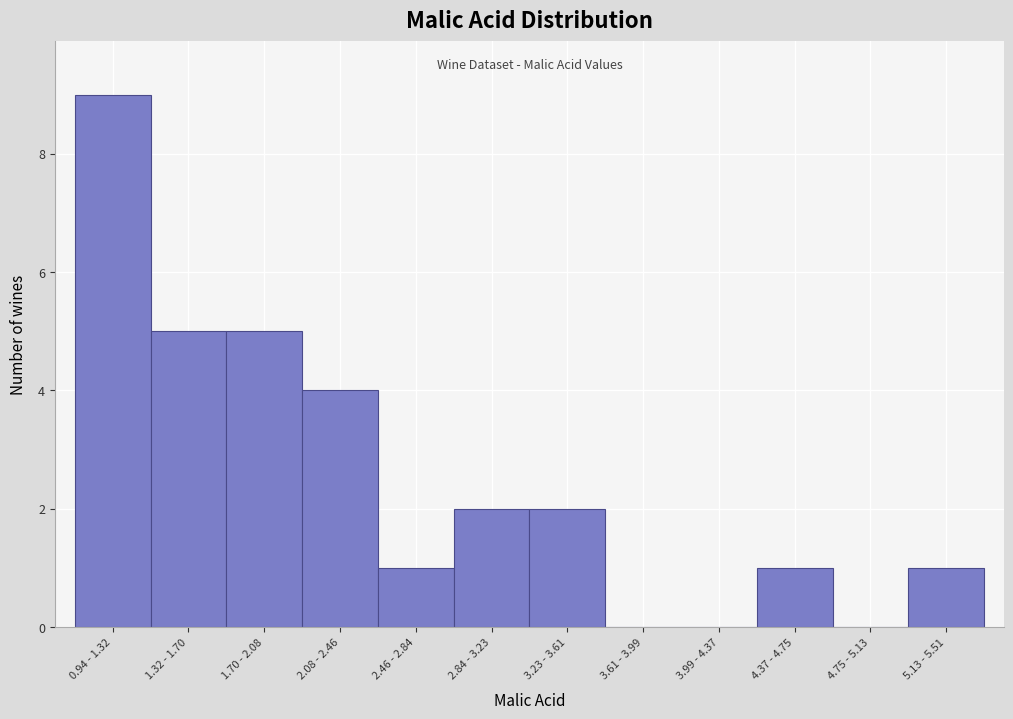

Reading right to left, list all the values displayed in this chart.

5.13 - 5.51=1	4.75 - 5.13=0	4.37 - 4.75=1	3.99 - 4.37=0	3.61 - 3.99=0	3.23 - 3.61=2	2.84 - 3.23=2	2.46 - 2.84=1	2.08 - 2.46=4	1.70 - 2.08=5	1.32 - 1.70=5	0.94 - 1.32=9